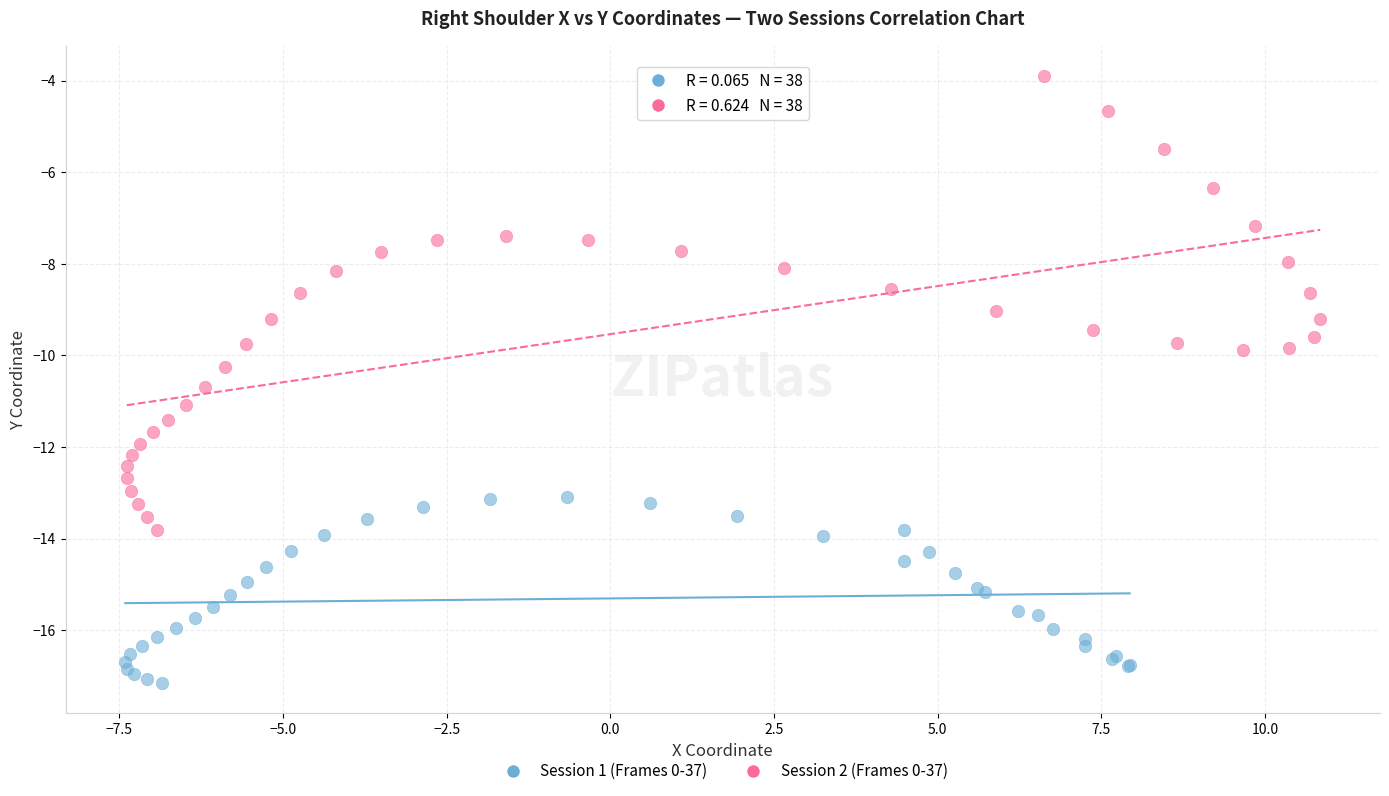

Which series has the largest Y range (max minus min)?

Session 2 (Frames 0-37)